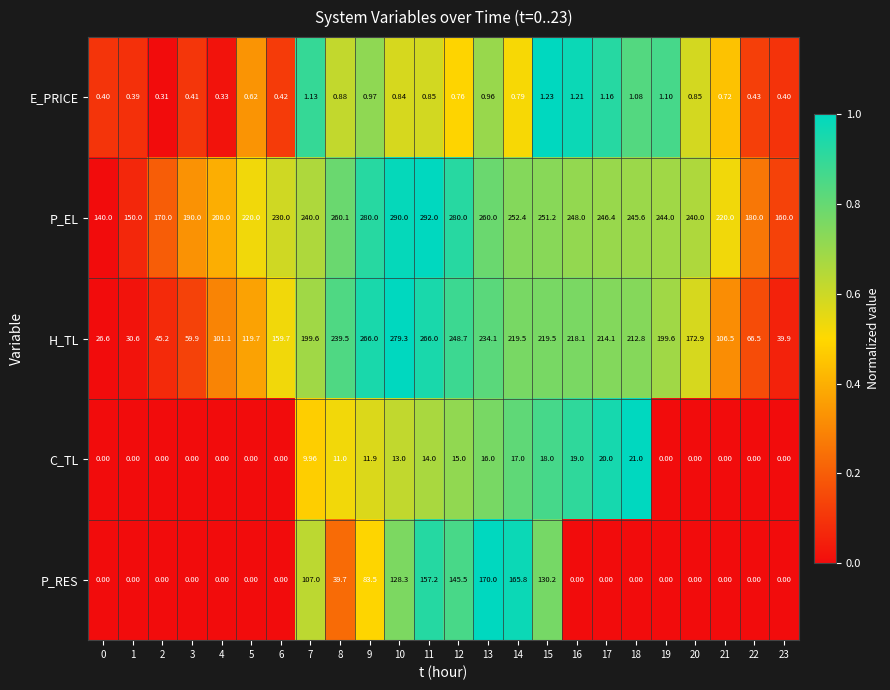

List the series in order of their peak value, lowest first.

E_PRICE, C_TL, P_RES, H_TL, P_EL